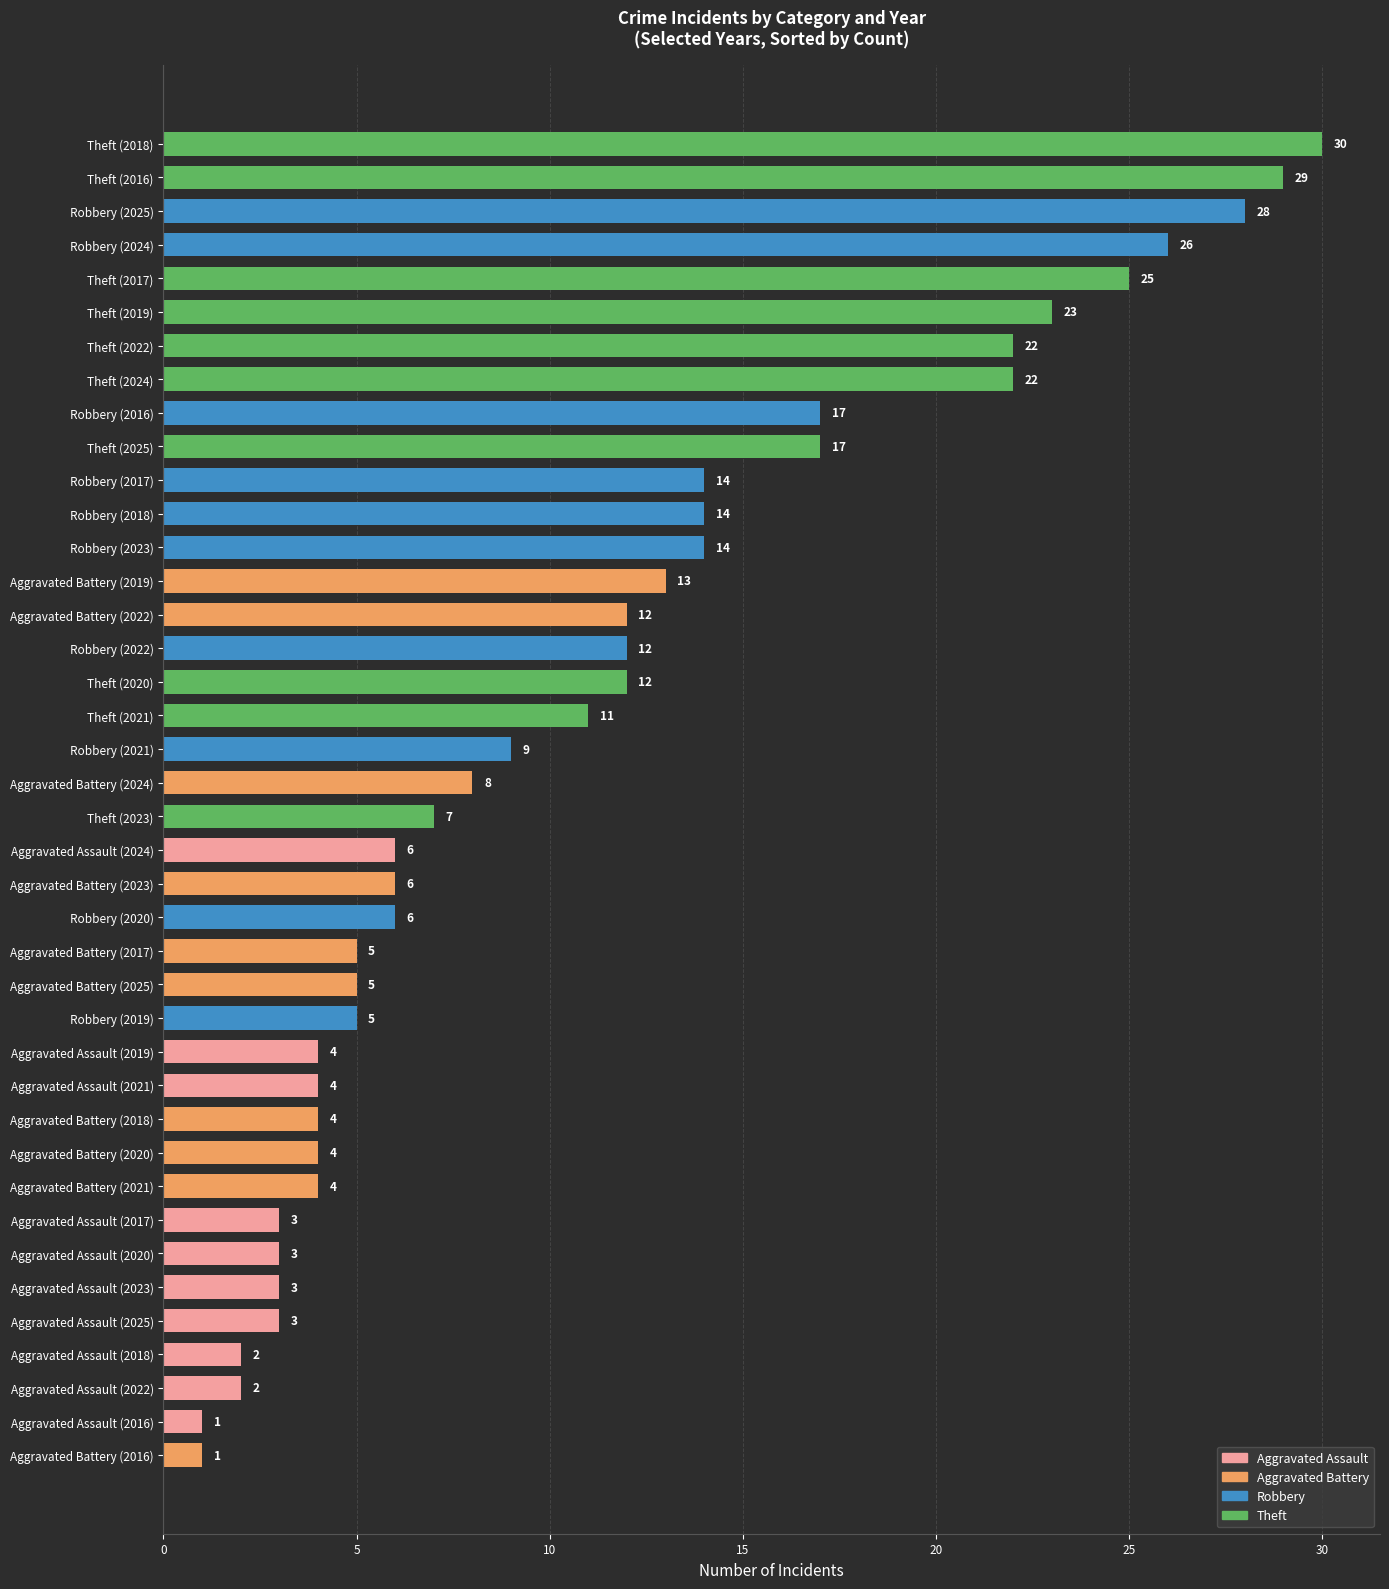

What is the change in value from Aggravated Battery (2022) to Aggravated Battery (2025)?

-7